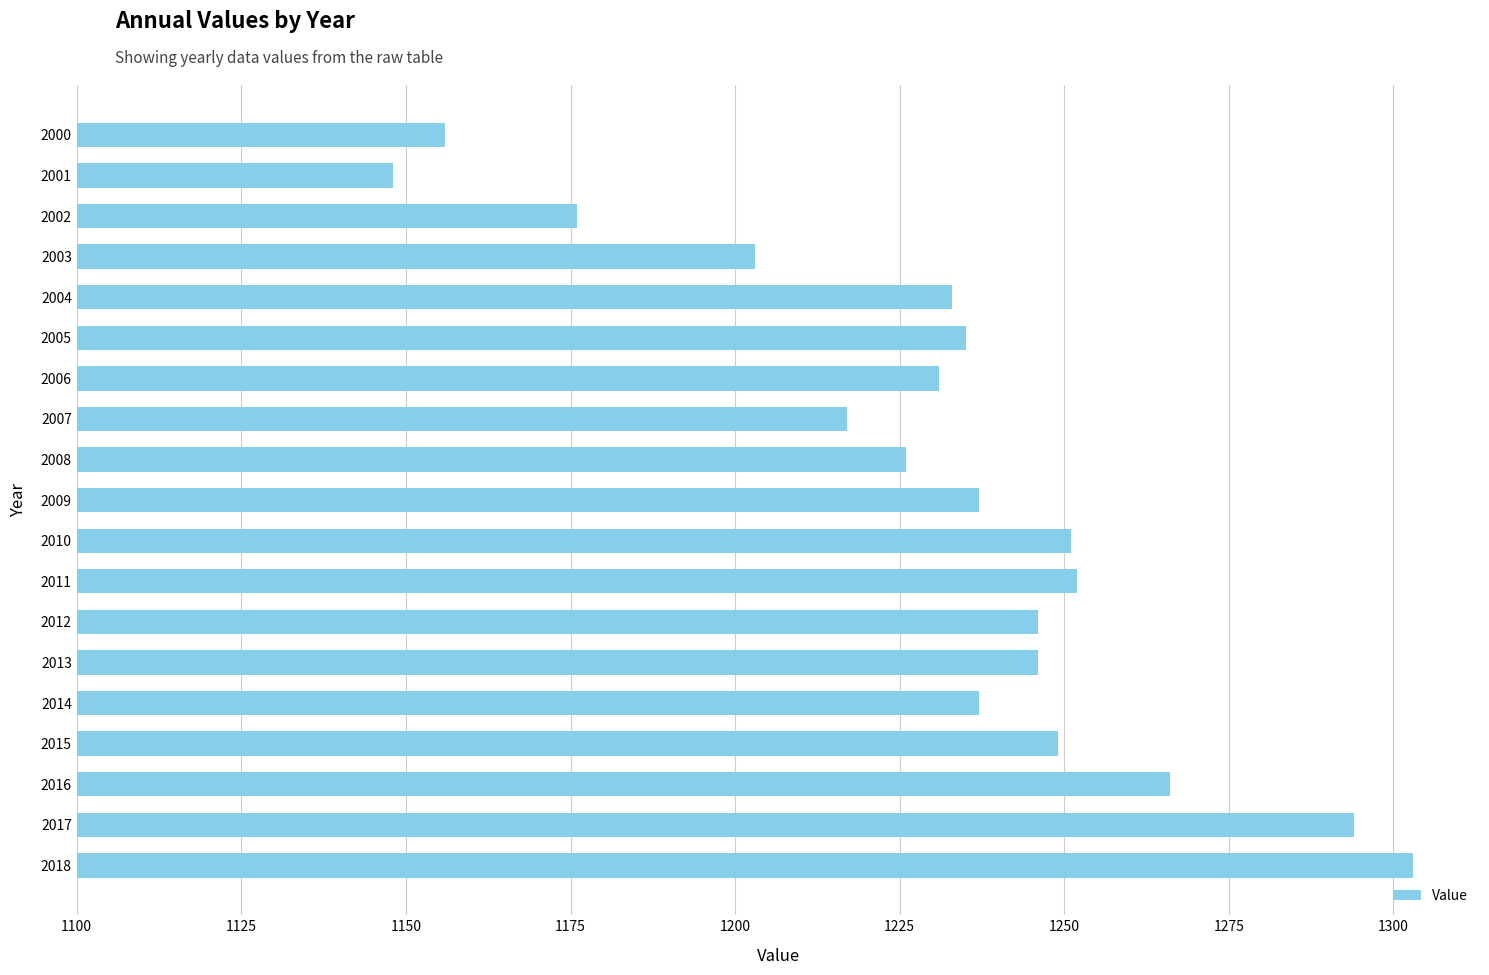

Are the bars horizontal?

Yes